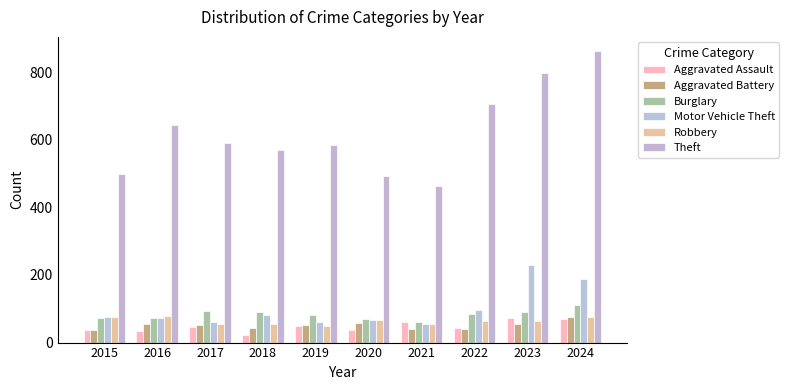

Is the value of Robbery at 2015 greater than the value of Motor Vehicle Theft at 2018?

No